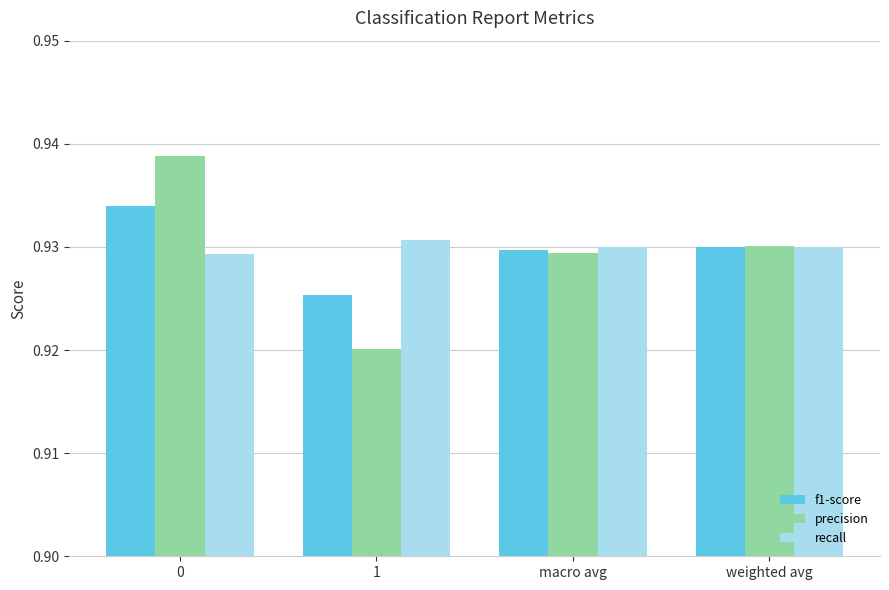

List the series in order of their peak value, highest first.

precision, f1-score, recall